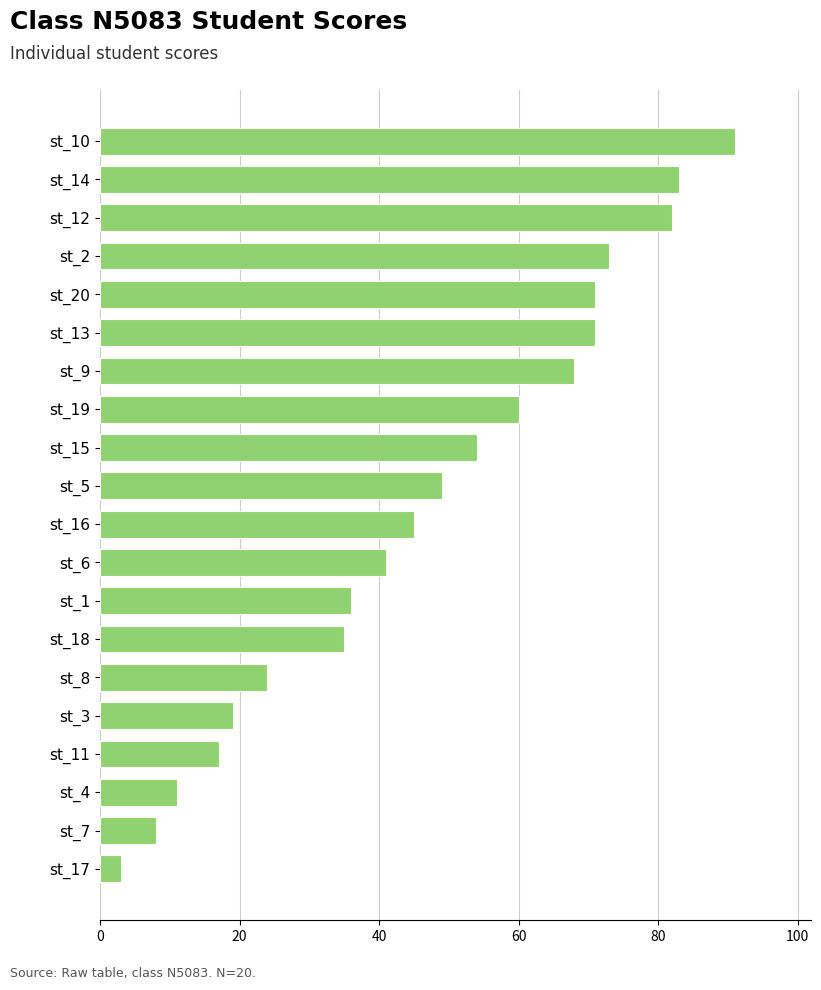

What is the greatest value displayed?

91